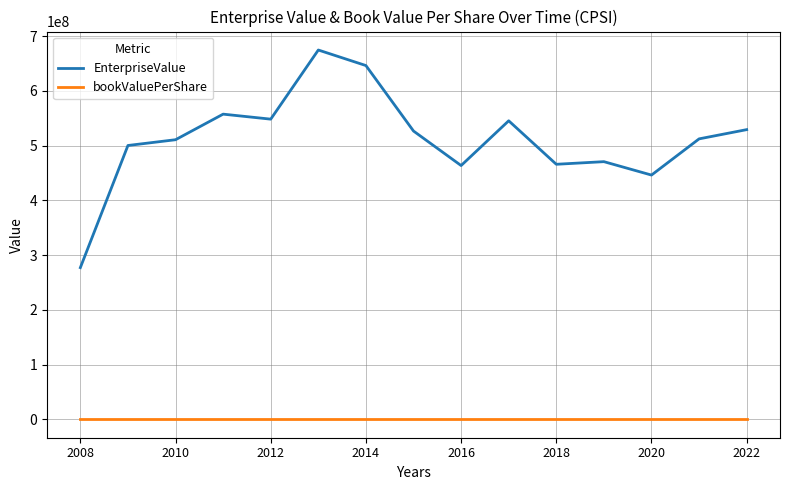

True or false: EnterpriseValue and bookValuePerShare cross at least once.

False